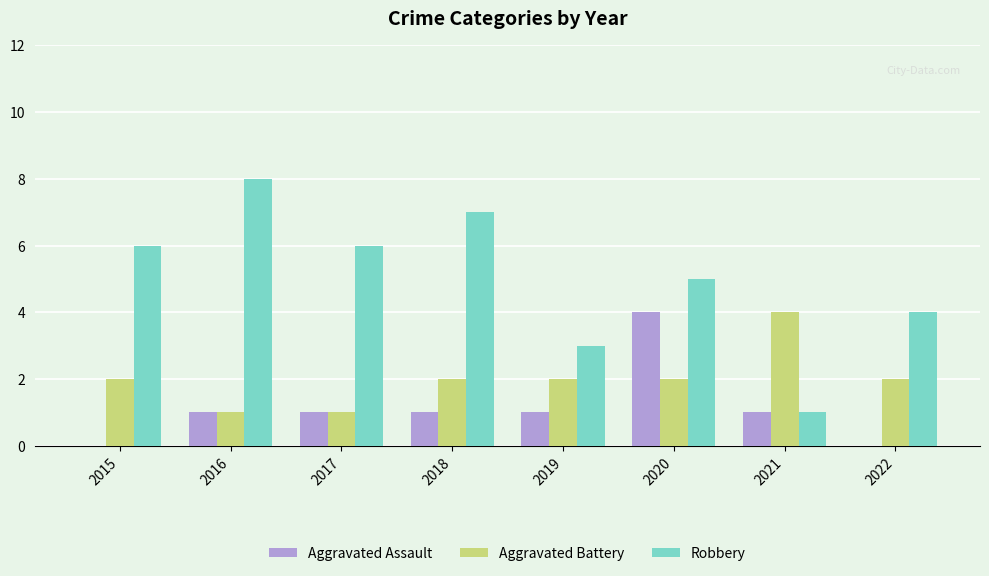

Read the Robbery value at 2015.

6